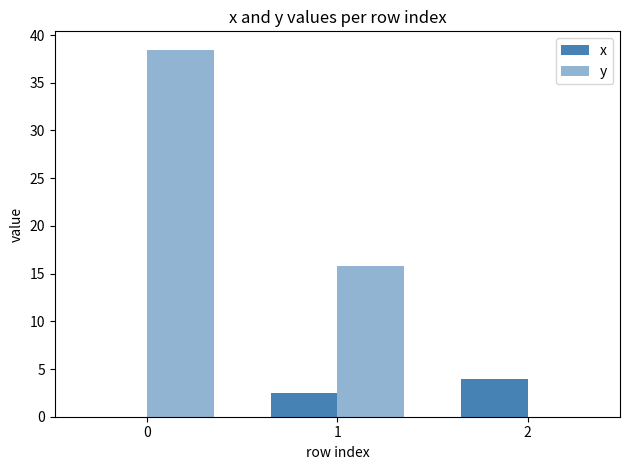

Reading right to left, what are all the values shown in this chart?

x: 4.0	2.5	0.0
y: 0.0	15.8	38.5